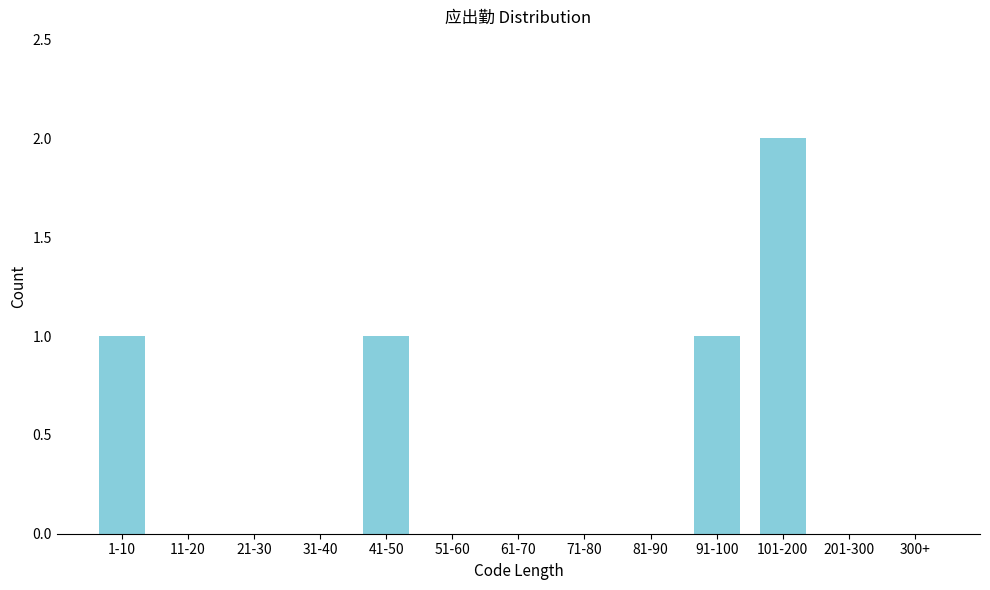

Reading right to left, transcribe all the data shown in this chart.

300+=0	201-300=0	101-200=2	91-100=1	81-90=0	71-80=0	61-70=0	51-60=0	41-50=1	31-40=0	21-30=0	11-20=0	1-10=1